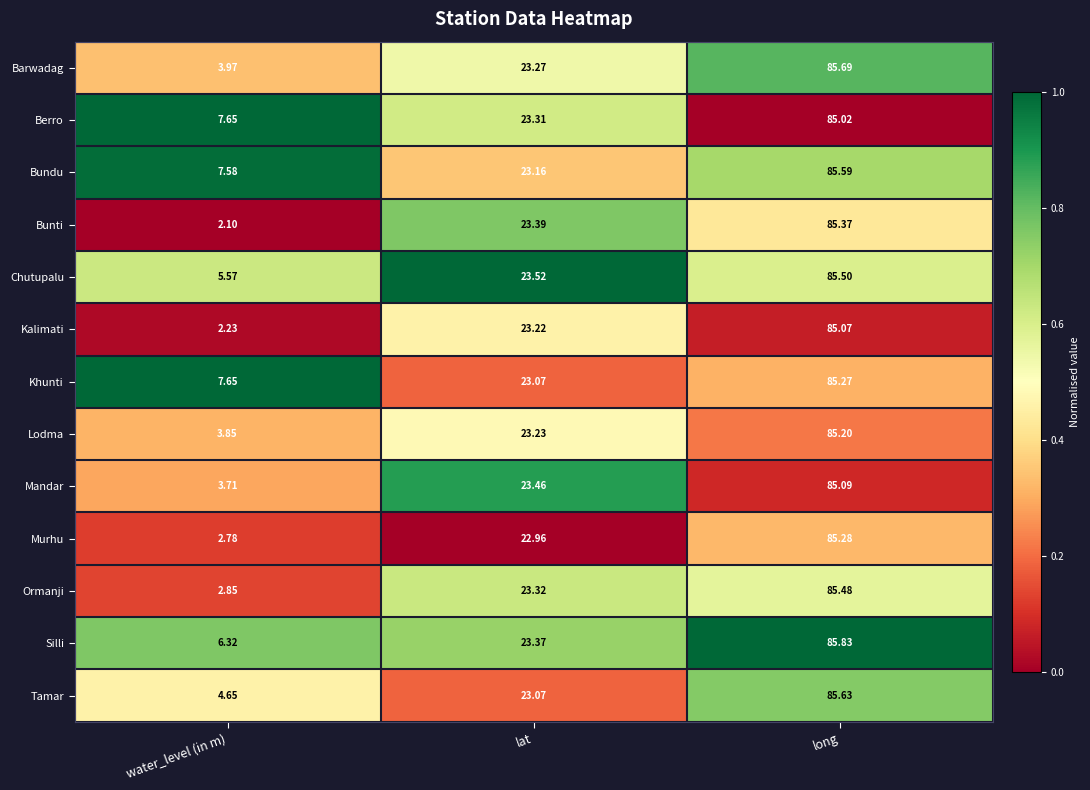

At which label does Bunti reach its minimum?

water_level (in m)